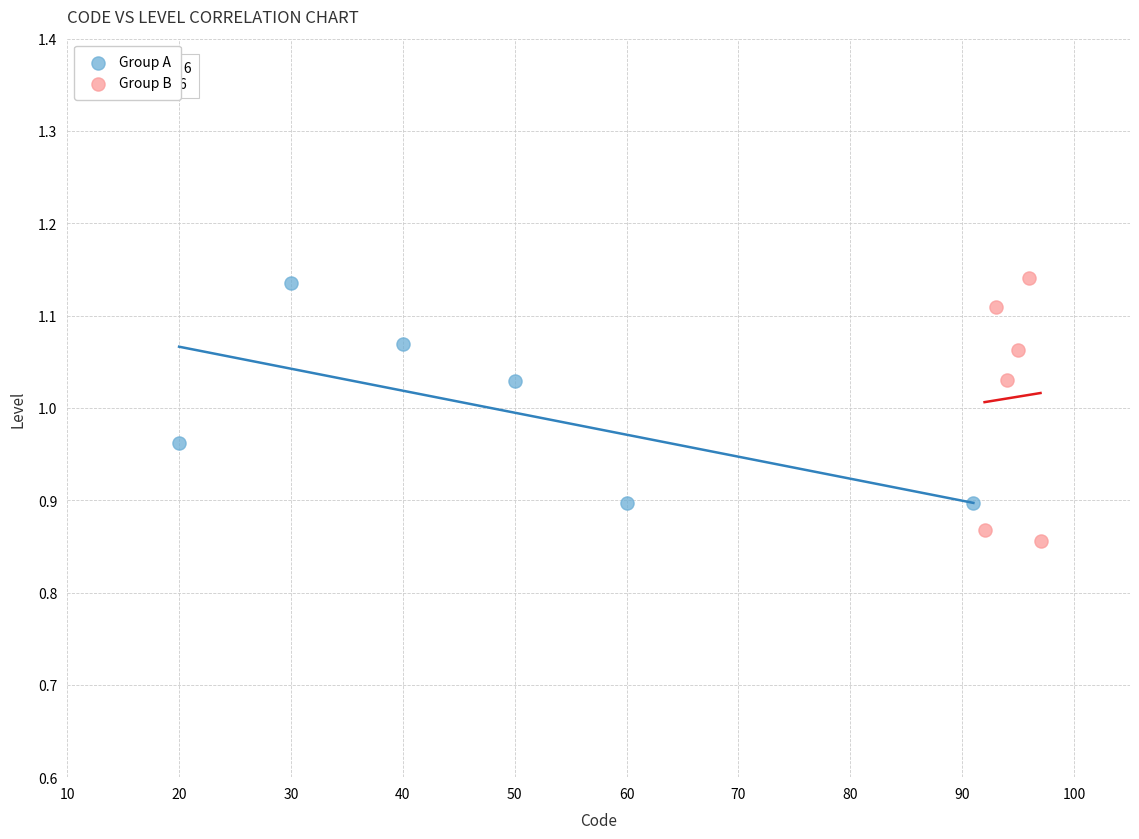

Which series contains the lowest Y value?

Group B